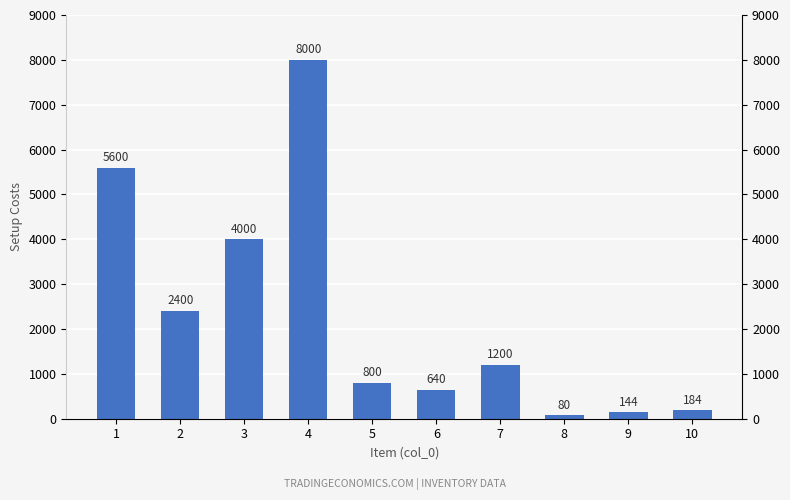

Which category has the lowest value across all series?

8